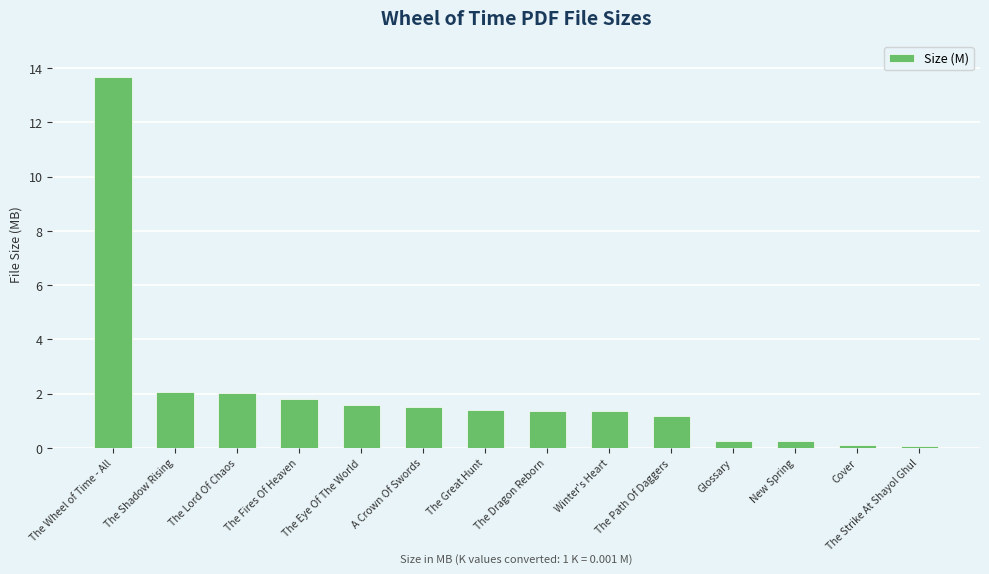

What is the label of the 10th bar from the left?

The Path Of Daggers